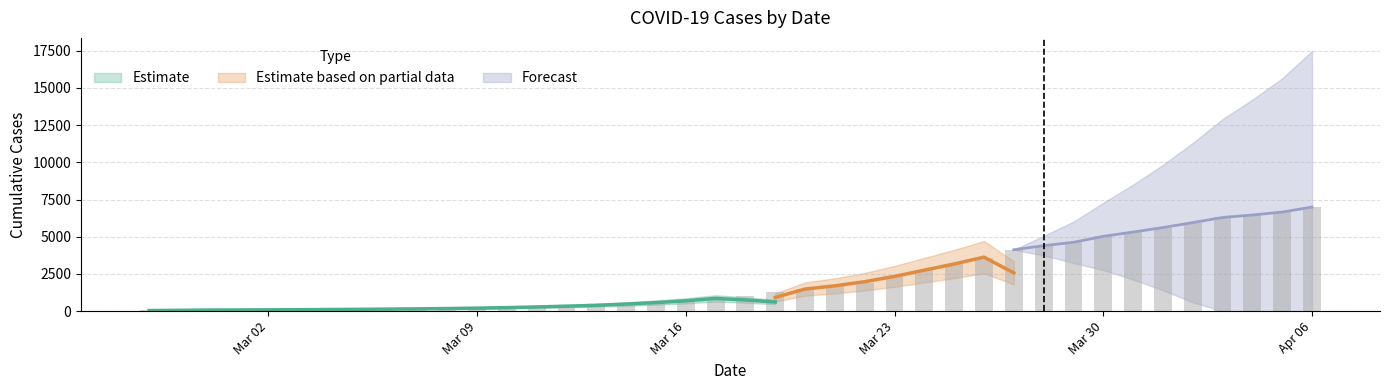

What is the ratio of the value at 2020-02-29 to the value at 2020-02-28?

1.0